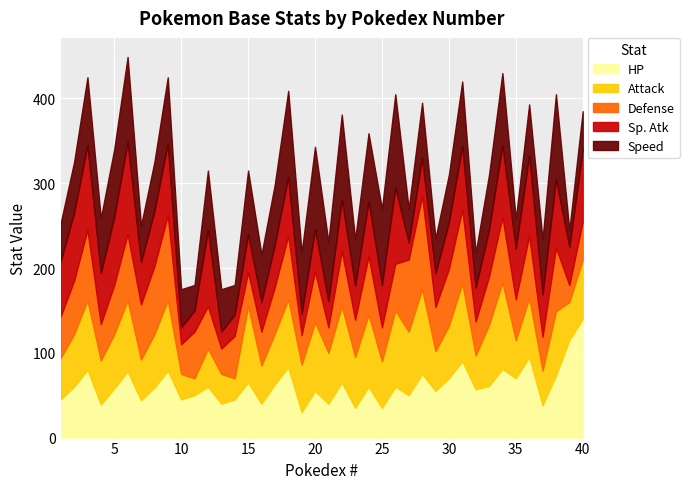

Reading left to right, extract all data points from this chart.

HP: 1=45	2=60	3=80	4=39	5=58	6=78	7=44	8=59	9=79	10=45	11=50	12=60	13=40	14=45	15=65	16=40	17=63	18=83	19=30	20=55	21=40	22=65	23=35	24=60	25=35	26=60	27=50	28=75	29=55	30=70	31=90	32=57	33=61	34=81	35=70	36=95	37=38	38=73	39=115	40=140
Attack: 1=49	2=62	3=82	4=52	5=64	6=84	7=48	8=63	9=83	10=30	11=20	12=45	13=35	14=25	15=90	16=45	17=60	18=80	19=56	20=81	21=60	22=90	23=60	24=85	25=55	26=90	27=75	28=100	29=47	30=62	31=92	32=40	33=72	34=102	35=45	36=70	37=41	38=76	39=45	40=70
Defense: 1=49	2=63	3=83	4=43	5=58	6=78	7=65	8=80	9=100	10=35	11=55	12=50	13=30	14=50	15=40	16=40	17=55	18=75	19=35	20=60	21=30	22=65	23=44	24=69	25=40	26=55	27=85	28=110	29=52	30=67	31=87	32=40	33=57	34=77	35=48	36=73	37=40	38=75	39=20	40=45
Sp. Atk: 1=65	2=80	3=100	4=60	5=80	6=109	7=50	8=65	9=85	10=20	11=25	12=90	13=20	14=25	15=45	16=35	17=50	18=70	19=25	20=50	21=31	22=61	23=40	24=65	25=50	26=90	27=20	28=45	29=40	30=55	31=75	32=40	33=55	34=85	35=60	36=95	37=50	38=81	39=45	40=85
Speed: 1=45	2=60	3=80	4=65	5=80	6=100	7=43	8=58	9=78	10=45	11=30	12=70	13=50	14=35	15=75	16=56	17=71	18=101	19=72	20=97	21=70	22=100	23=55	24=80	25=90	26=110	27=40	28=65	29=41	30=56	31=76	32=41	33=65	34=85	35=35	36=60	37=65	38=100	39=20	40=45